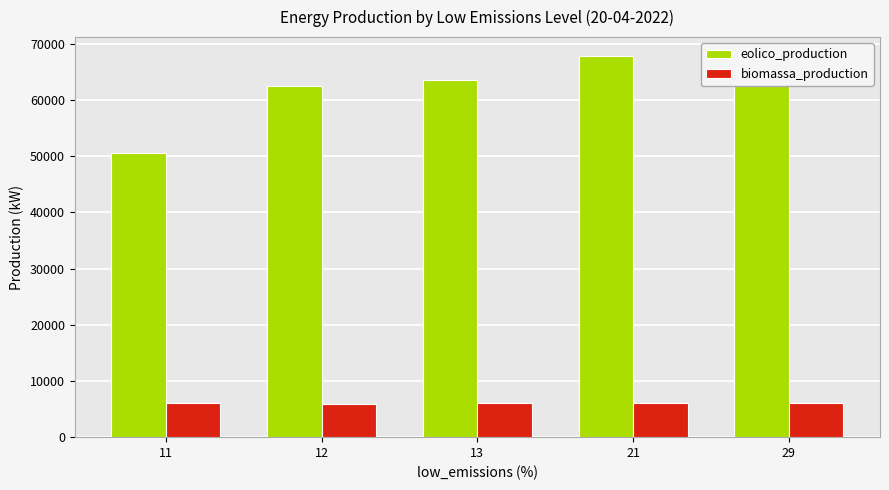

Which series has the largest range (max minus min)?

eolico_production